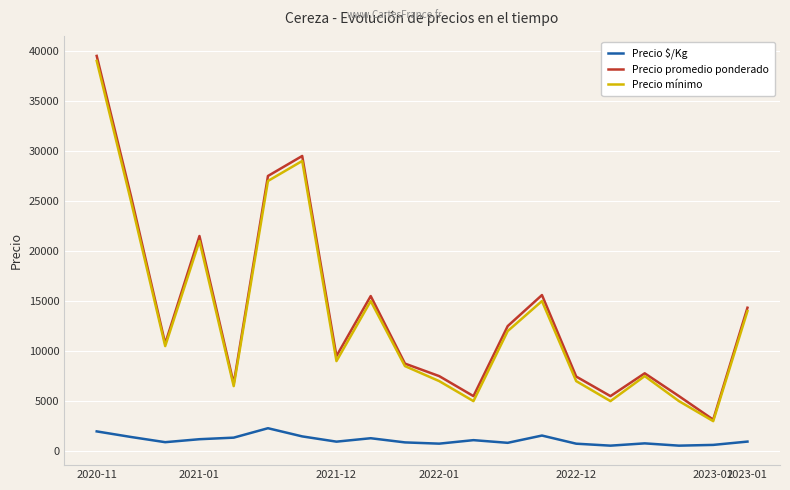

What is the minimum value for Precio promedio ponderado?

3150